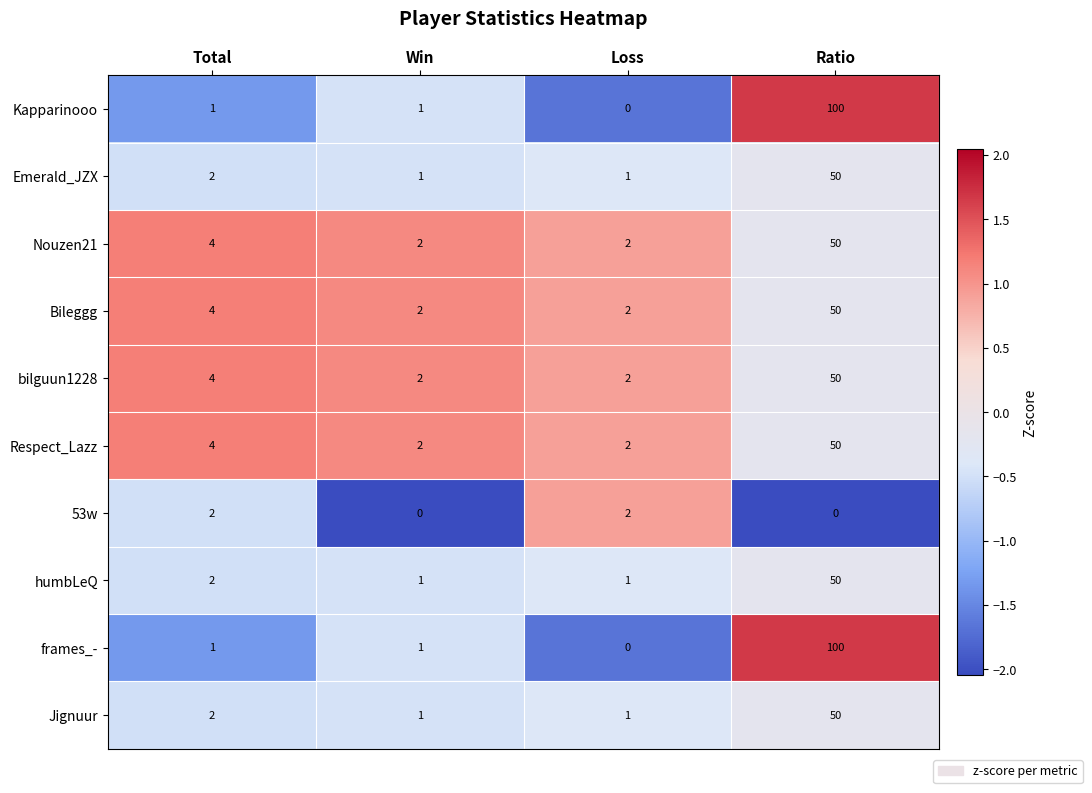

Which series changed the most between Win and Loss?

53w